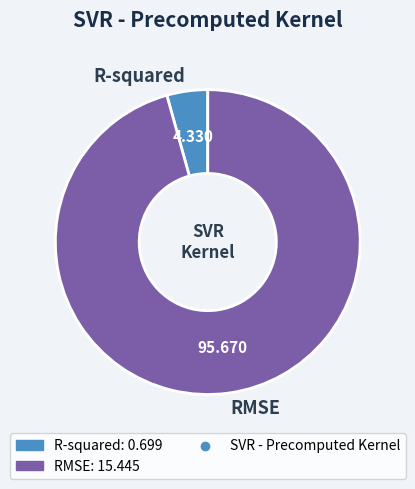

Is it true that R-squared is 4% of the pie?

True